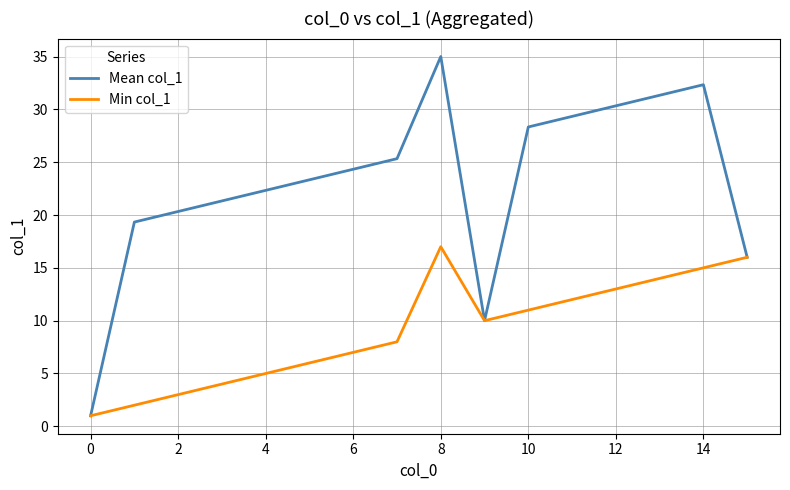

Count the number of categories in the chart.

16